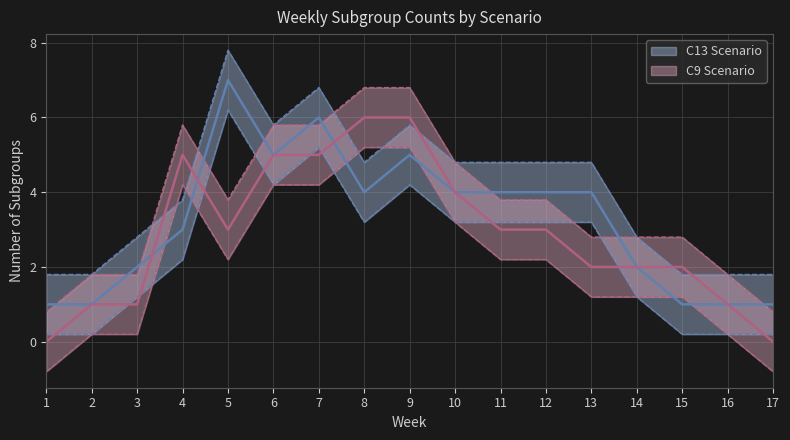

How many series are shown in this chart?

2